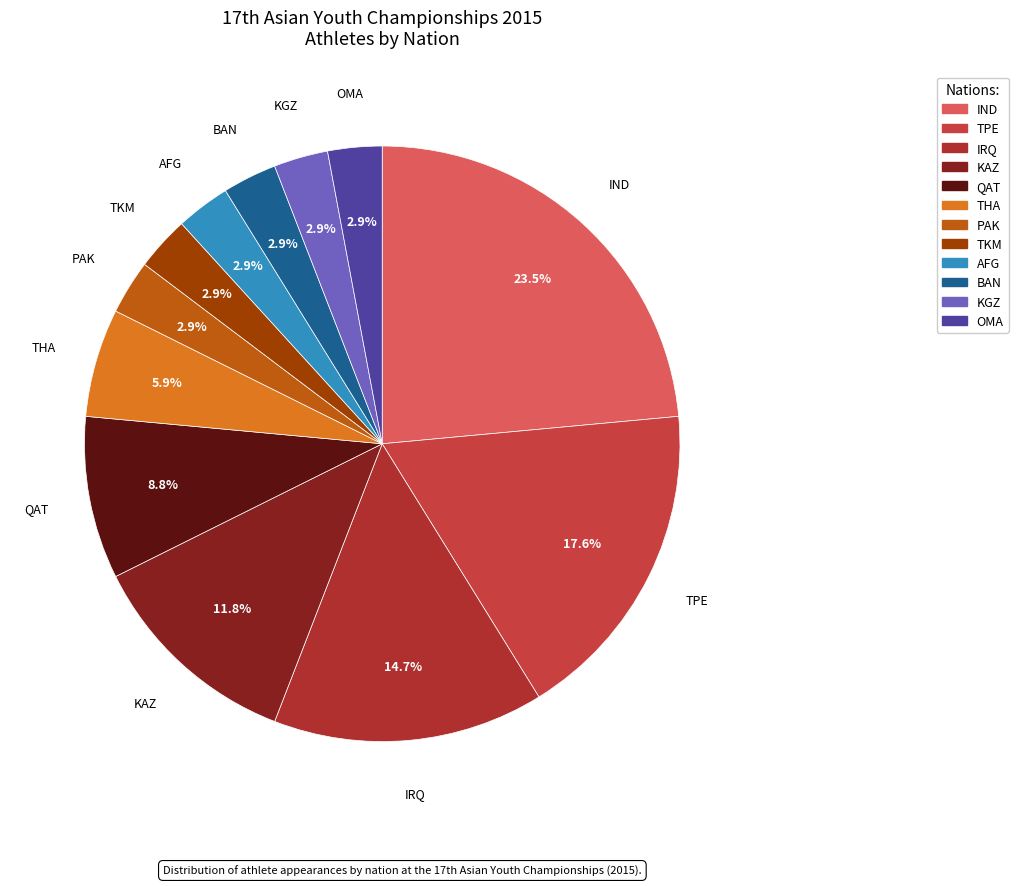

Count the number of slices in the pie.

12